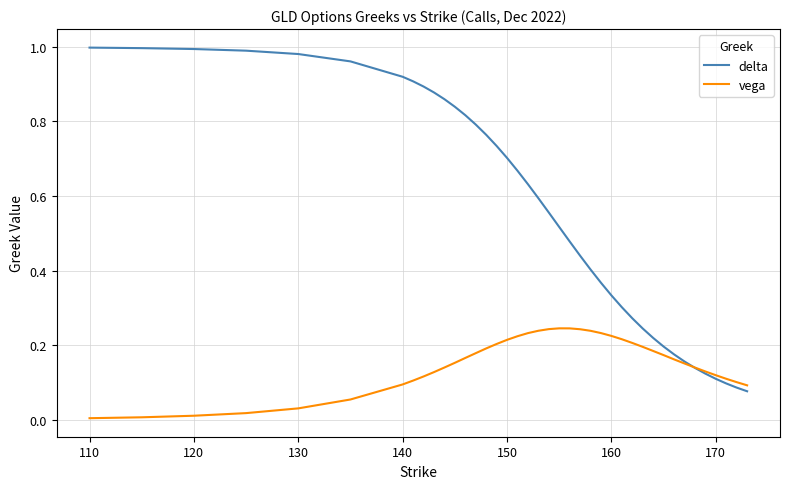

What is the sum of all delta values?

22.2